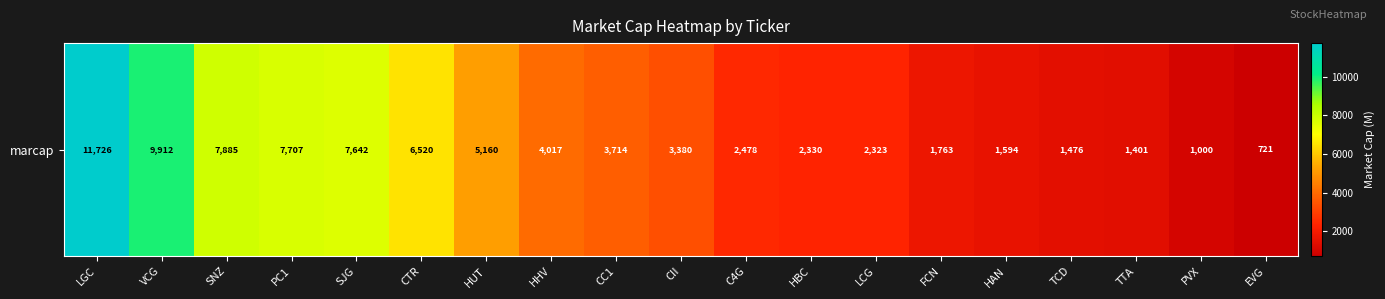

Where is the data nearest to the value 6223?

CTR